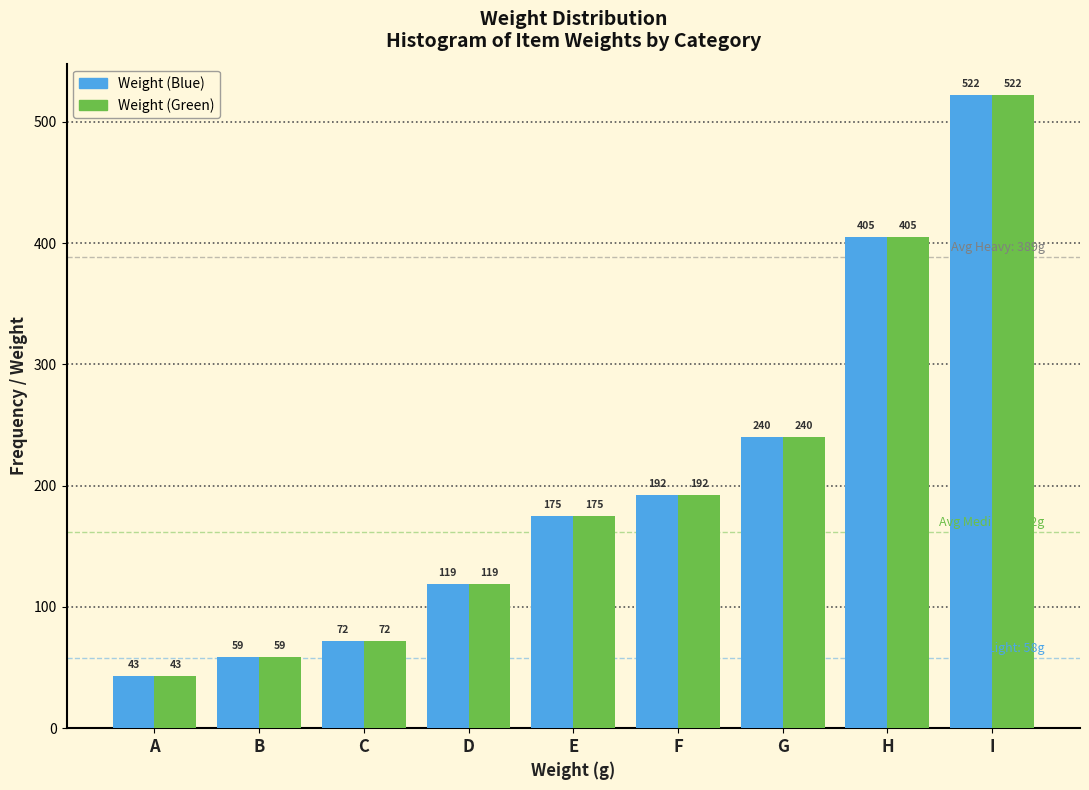

What is the greatest value displayed?

522